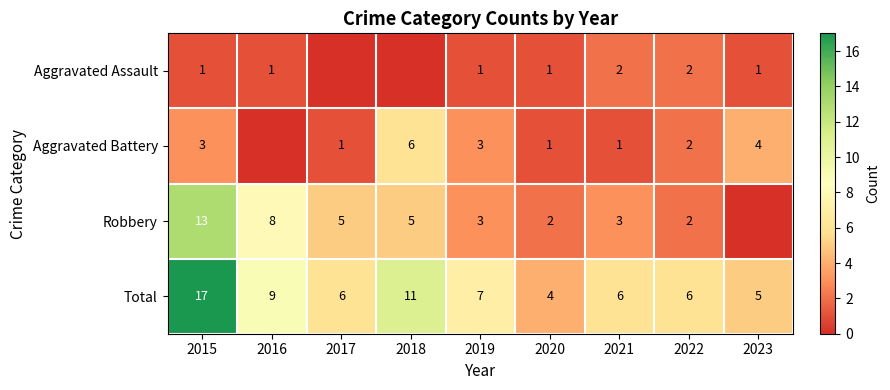

What is the difference between the maximum and minimum values in the Total series?

13